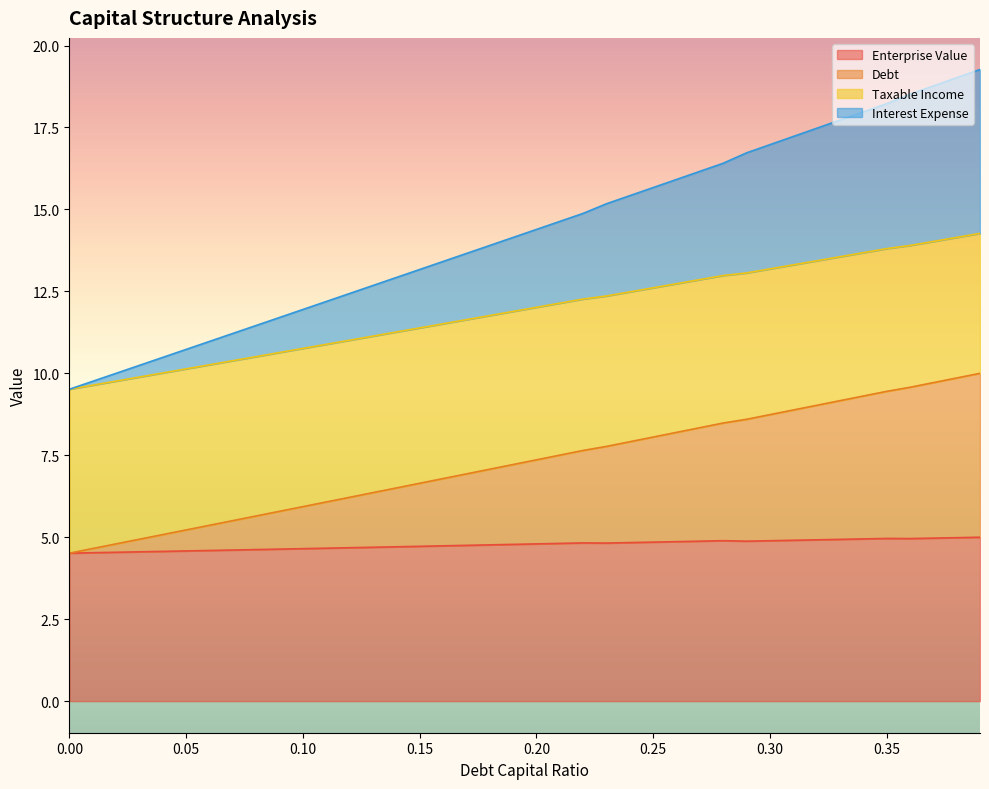

At which category is the sum across all series the highest?

0.39